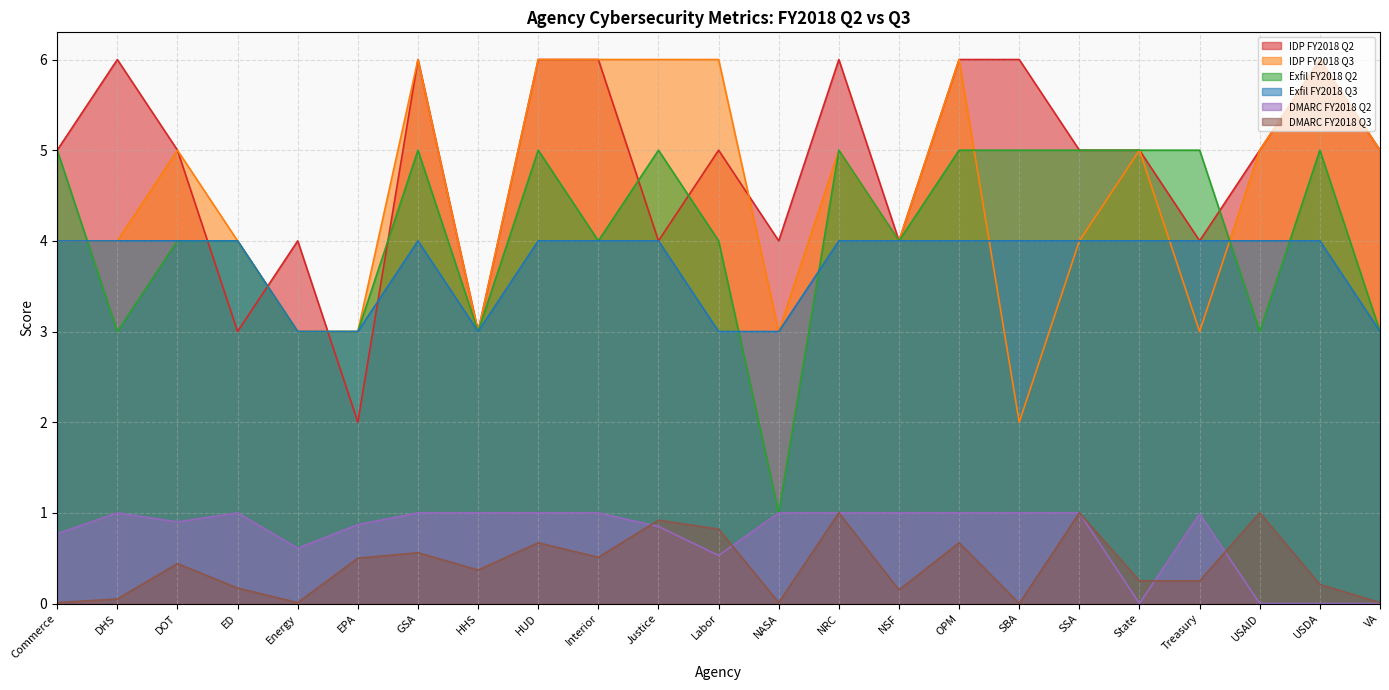

Rank the series at Labor from lowest to highest value.

DMARC FY2018 Q2, DMARC FY2018 Q3, Exfil FY2018 Q3, Exfil FY2018 Q2, IDP FY2018 Q2, IDP FY2018 Q3